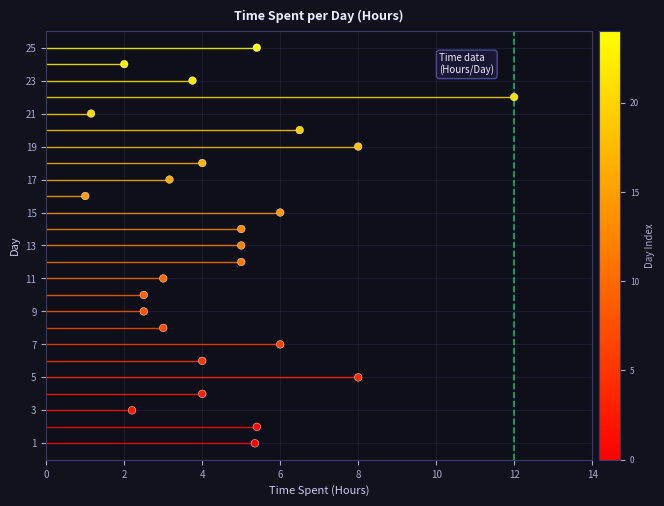

What is the range of Y values (max minus min)?

24